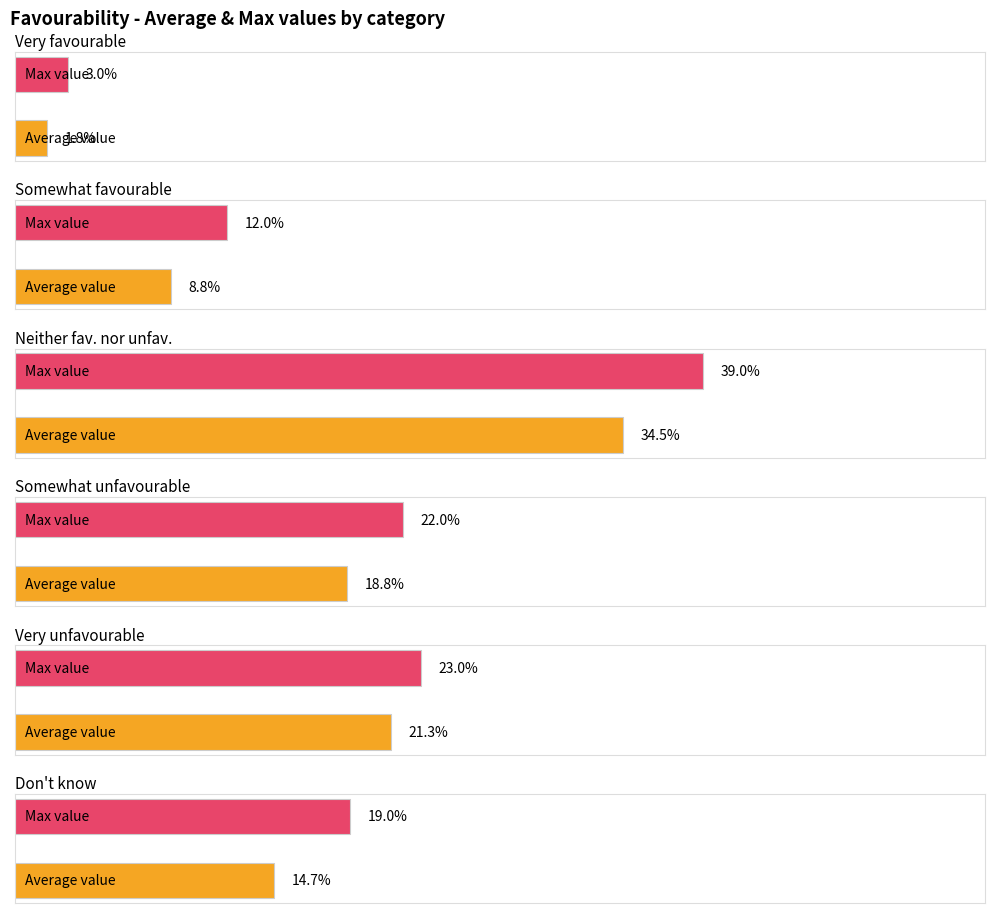

What is the greatest value displayed?

0.4